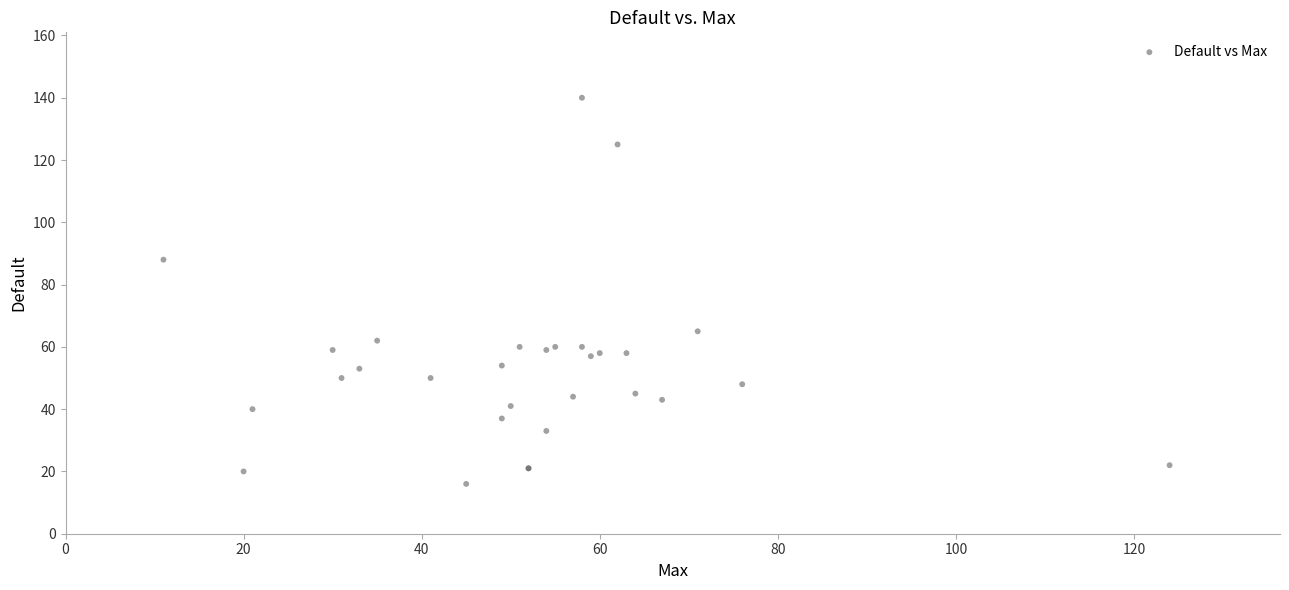

What Y value in the scatter plot is closest to 78?

88